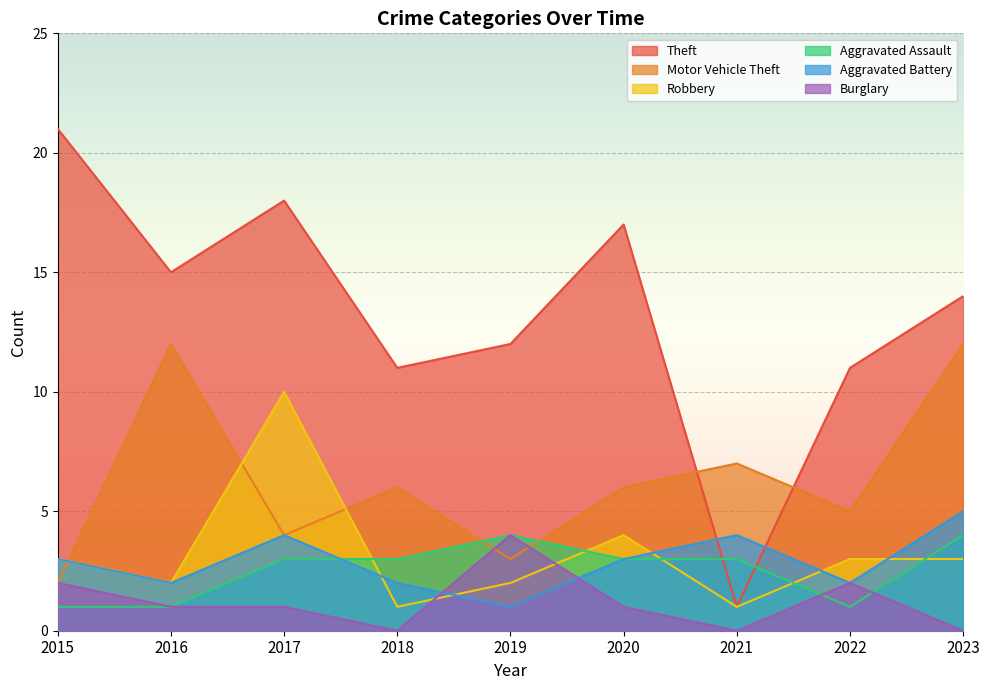

How many data points in Aggravated Battery are above 3?

3